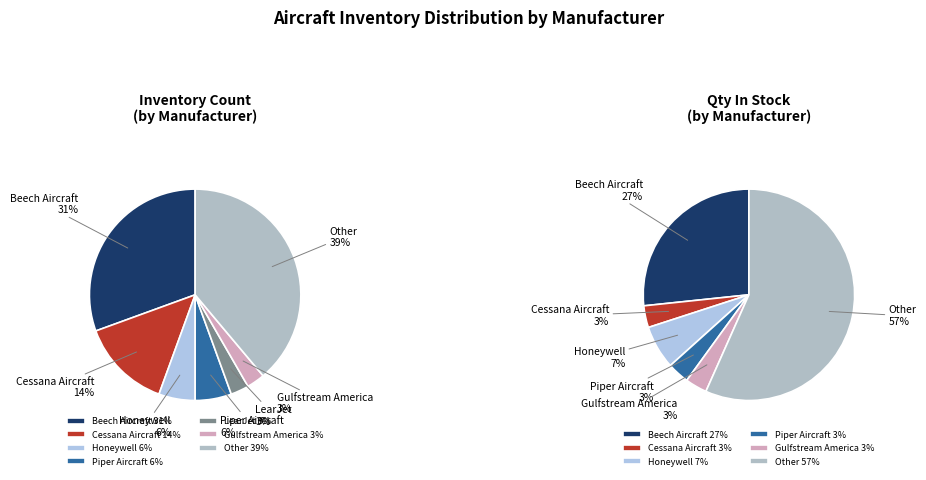

Does any single category account for the majority?

No